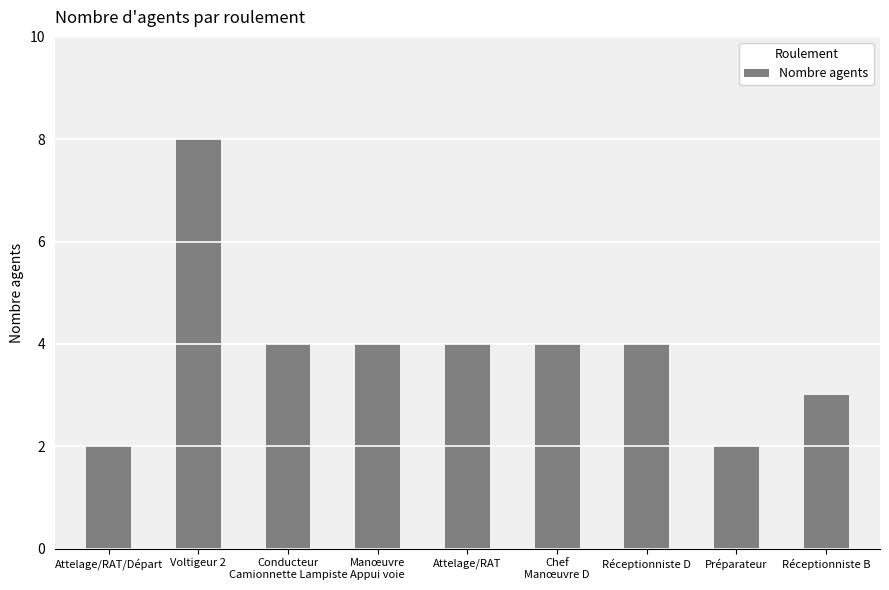

True or false: the data shows 4 at Réceptionniste B.

False